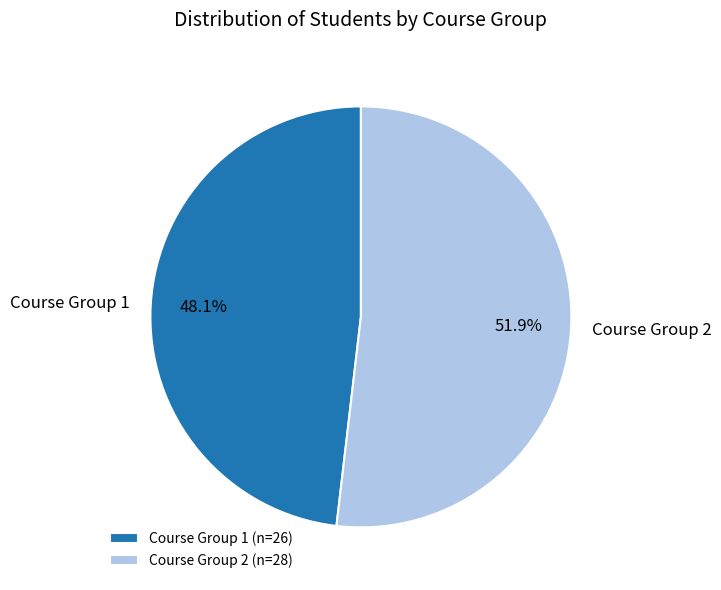

Does Course Group 2 account for over 50% of the chart?

Yes